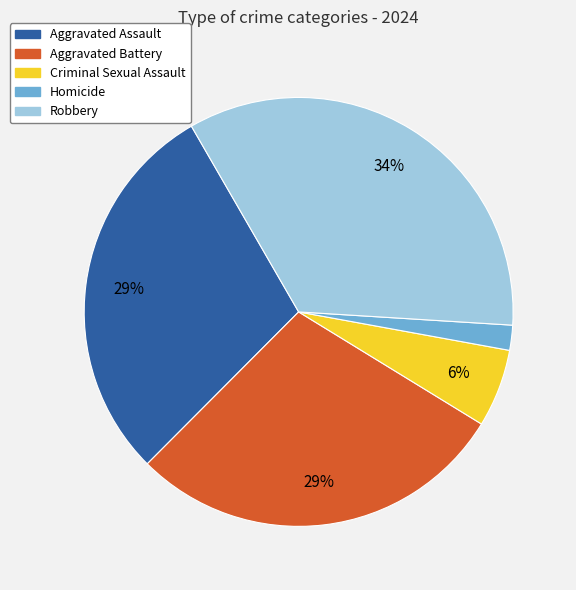

To the nearest percent, what portion does Robbery represent?

34%